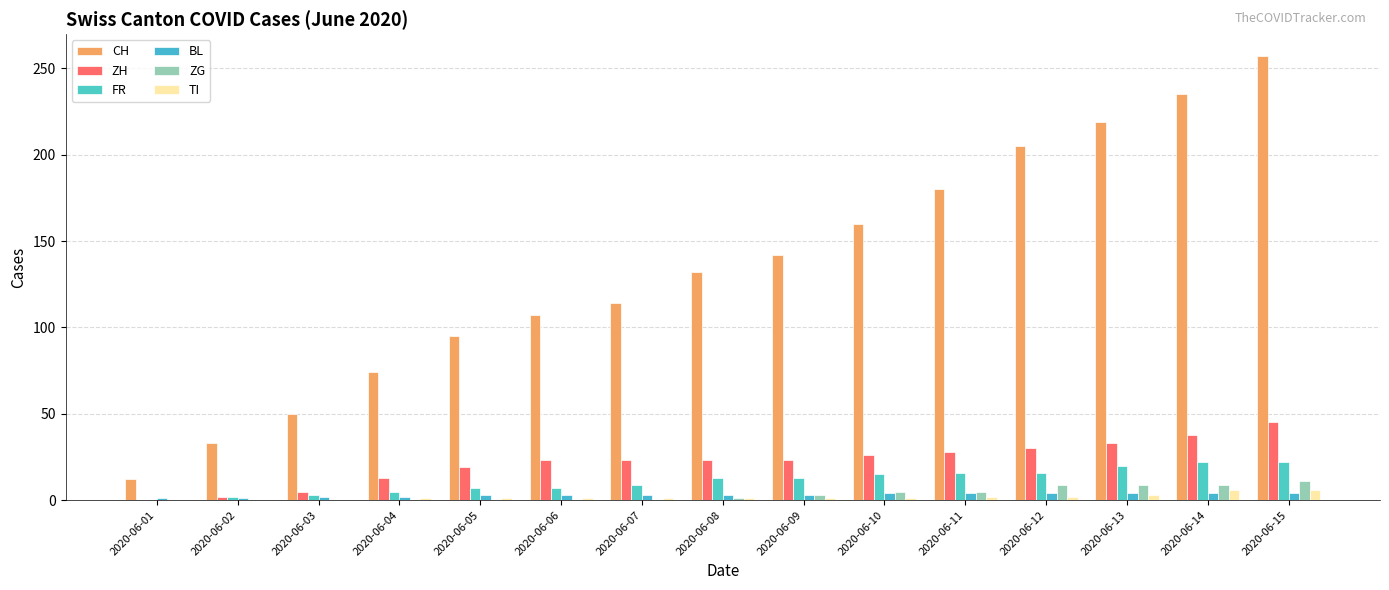

What is the sum of the ZH values at 2020-06-01 and 2020-06-11?

28